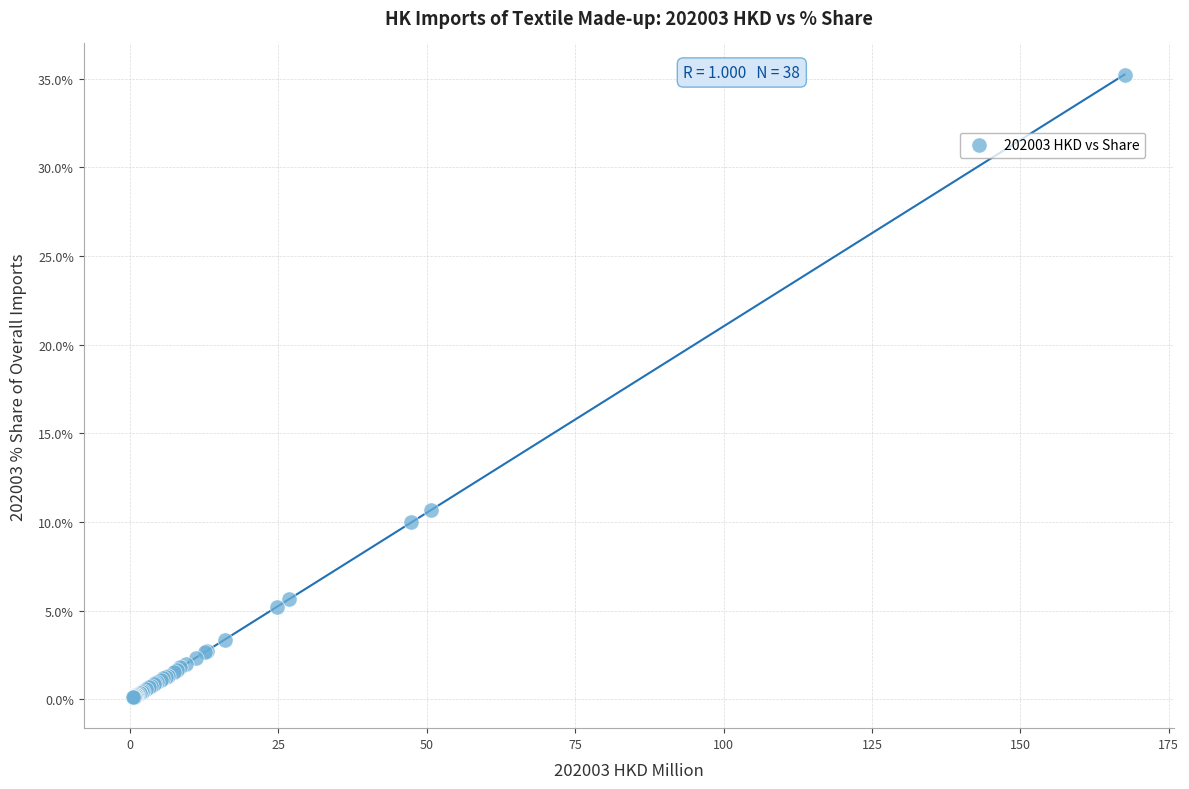

What Y value in the scatter plot is closest to 17?

10.7